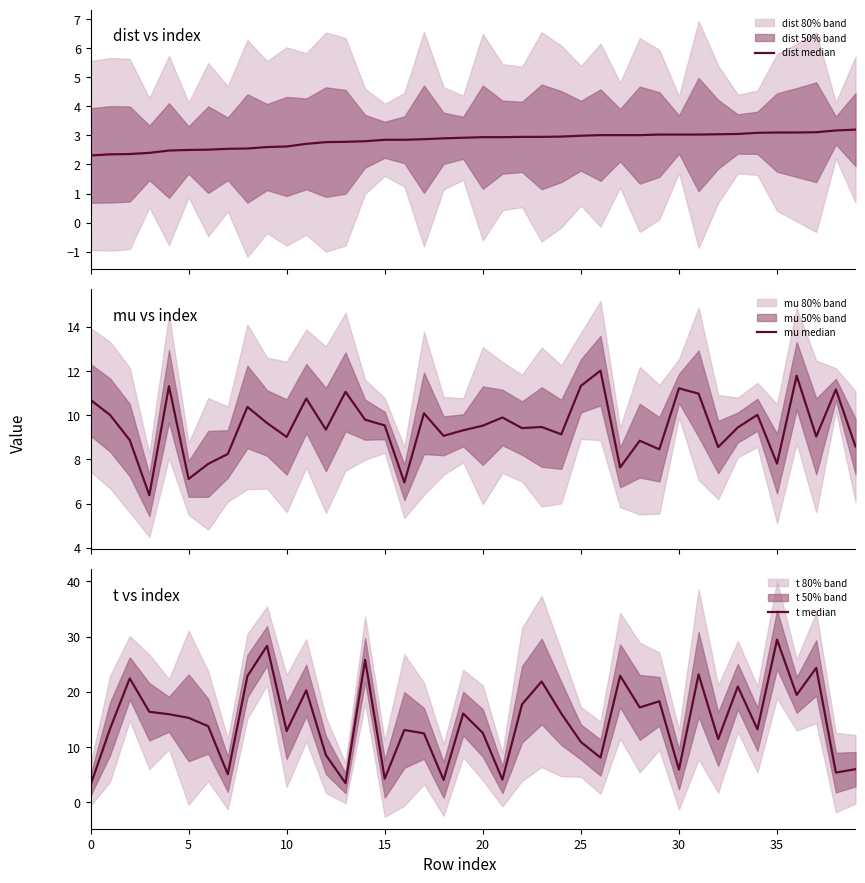

What is the difference between the maximum and second lowest values in the t median series?

26.0